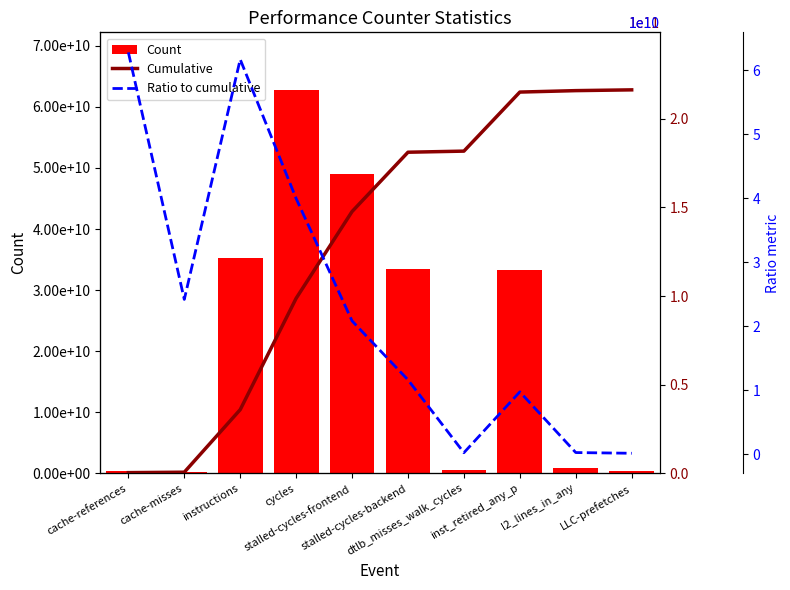

Count the number of data series in this chart.

3